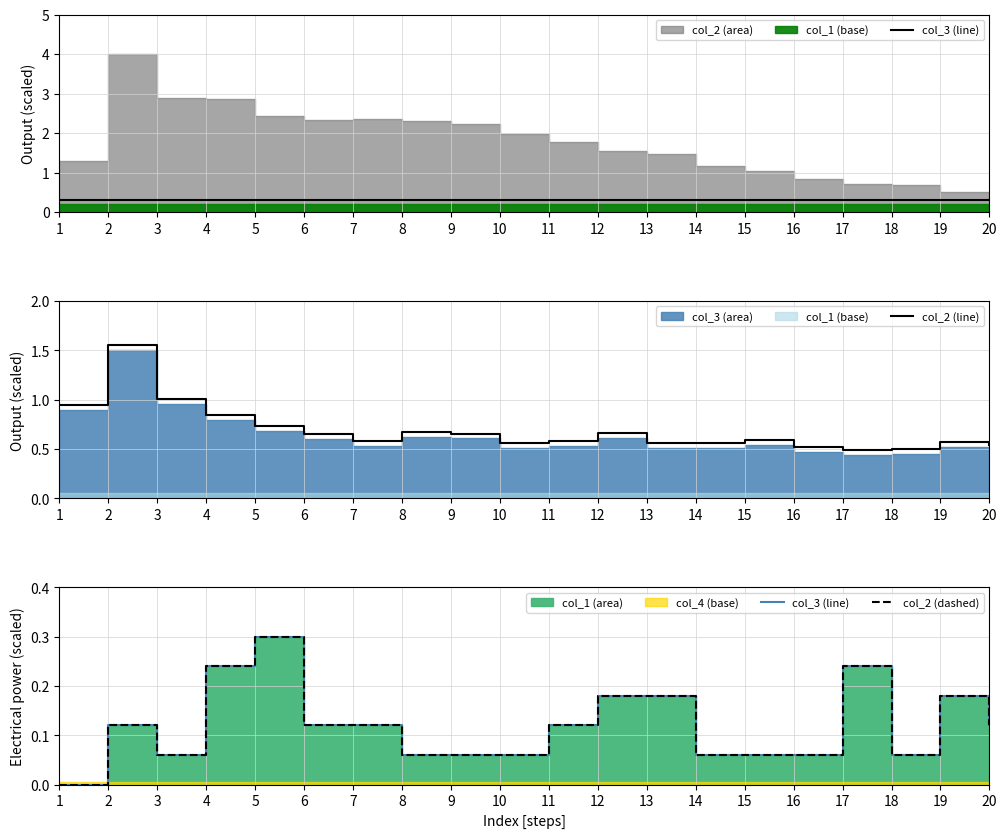

Reading left to right, list all the values displayed in this chart.

col_3 (line): 1=0.0	2=0.1	3=0.1	4=0.2	5=0.3	6=0.1	7=0.1	8=0.1	9=0.1	10=0.1	11=0.1	12=0.2	13=0.2	14=0.1	15=0.1	16=0.1	17=0.2	18=0.1	19=0.2	20=0.1
col_2 (line): 1=0.9	2=1.6	3=1.0	4=0.8	5=0.7	6=0.7	7=0.6	8=0.7	9=0.7	10=0.6	11=0.6	12=0.7	13=0.6	14=0.6	15=0.6	16=0.5	17=0.5	18=0.5	19=0.6	20=0.5
col_2 (dashed): 1=0.0	2=0.1	3=0.1	4=0.2	5=0.3	6=0.1	7=0.1	8=0.1	9=0.1	10=0.1	11=0.1	12=0.2	13=0.2	14=0.1	15=0.1	16=0.1	17=0.2	18=0.1	19=0.2	20=0.1